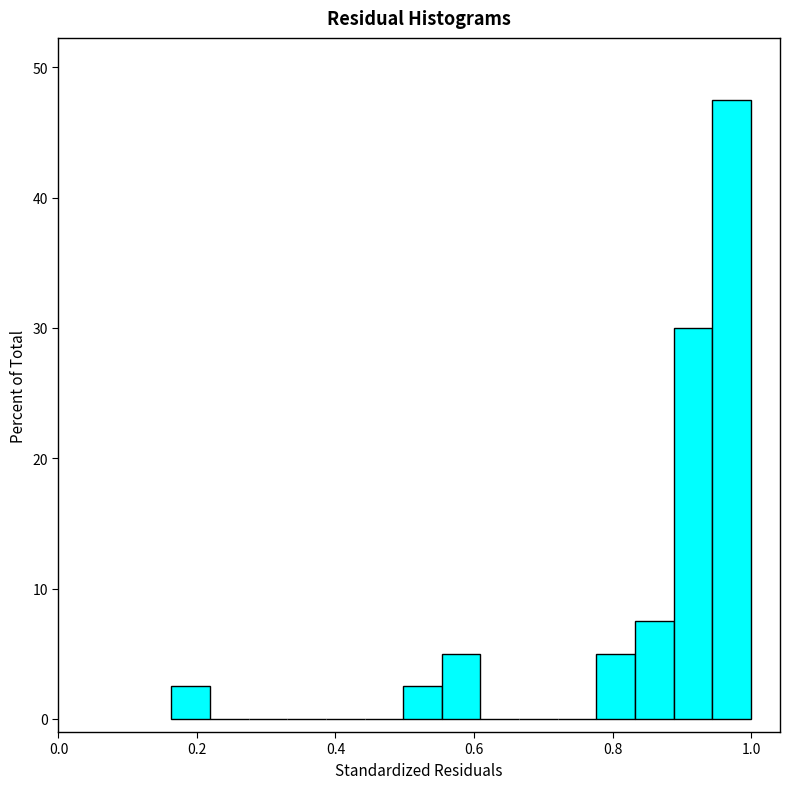

Read against the x-axis, roughly where is the centre of the tallest bar?

0.98